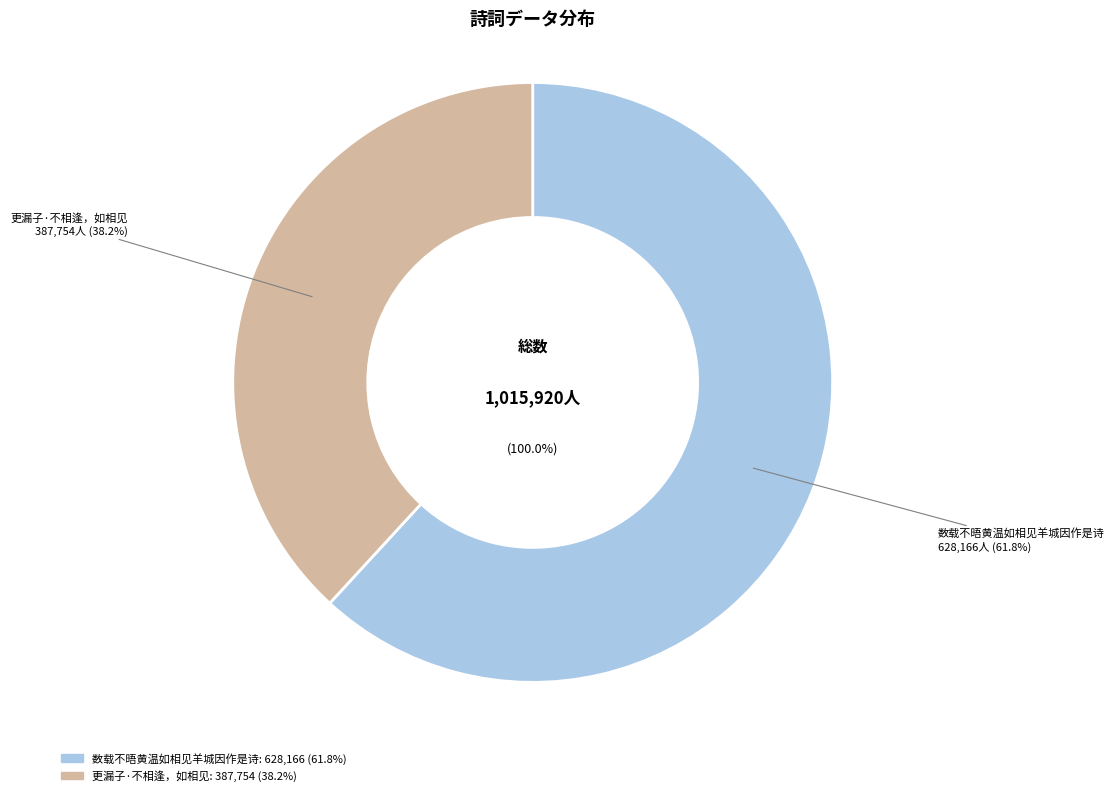

Count the number of slices in the pie.

2